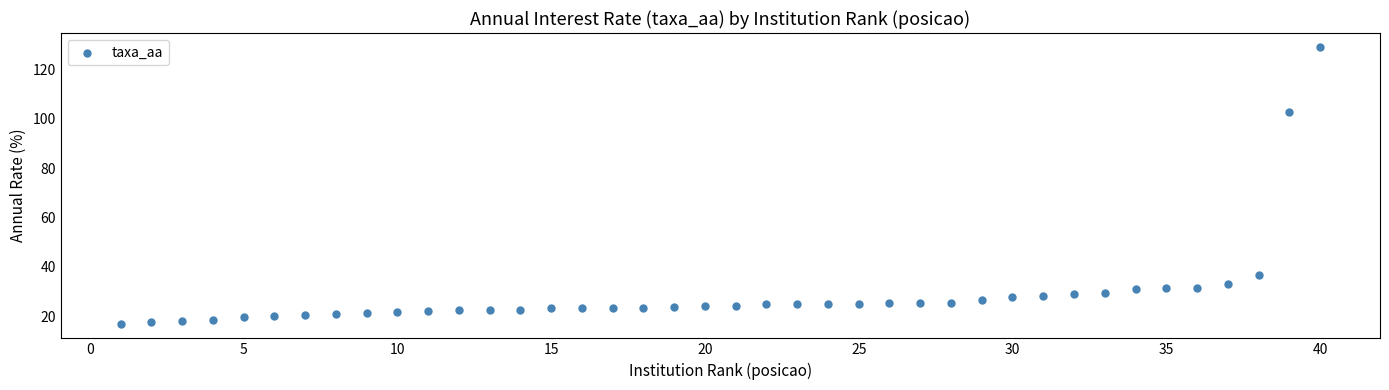

What is the range of Y values (max minus min)?

112.4